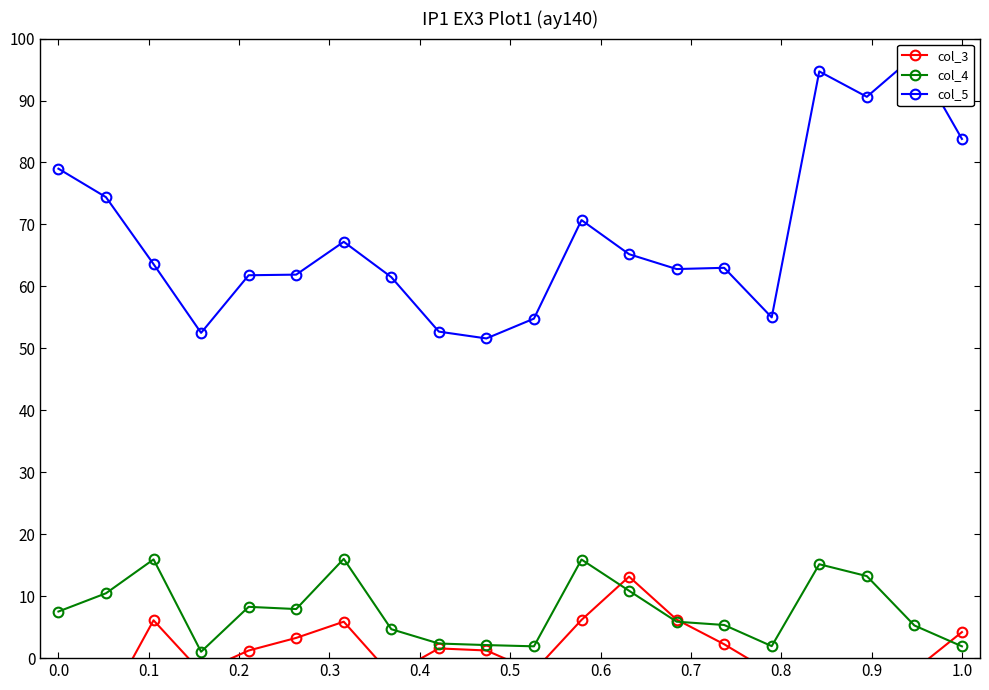

List the series in order of their peak value, highest first.

col_5, col_4, col_3